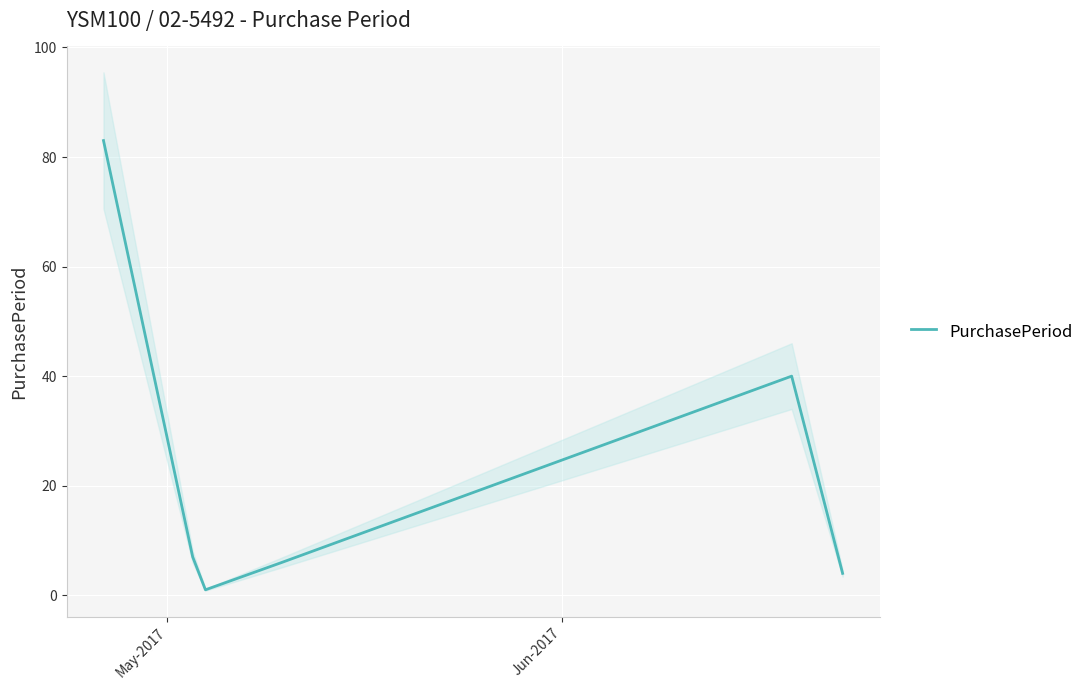

Is this an area chart (filled region under the line)?

No